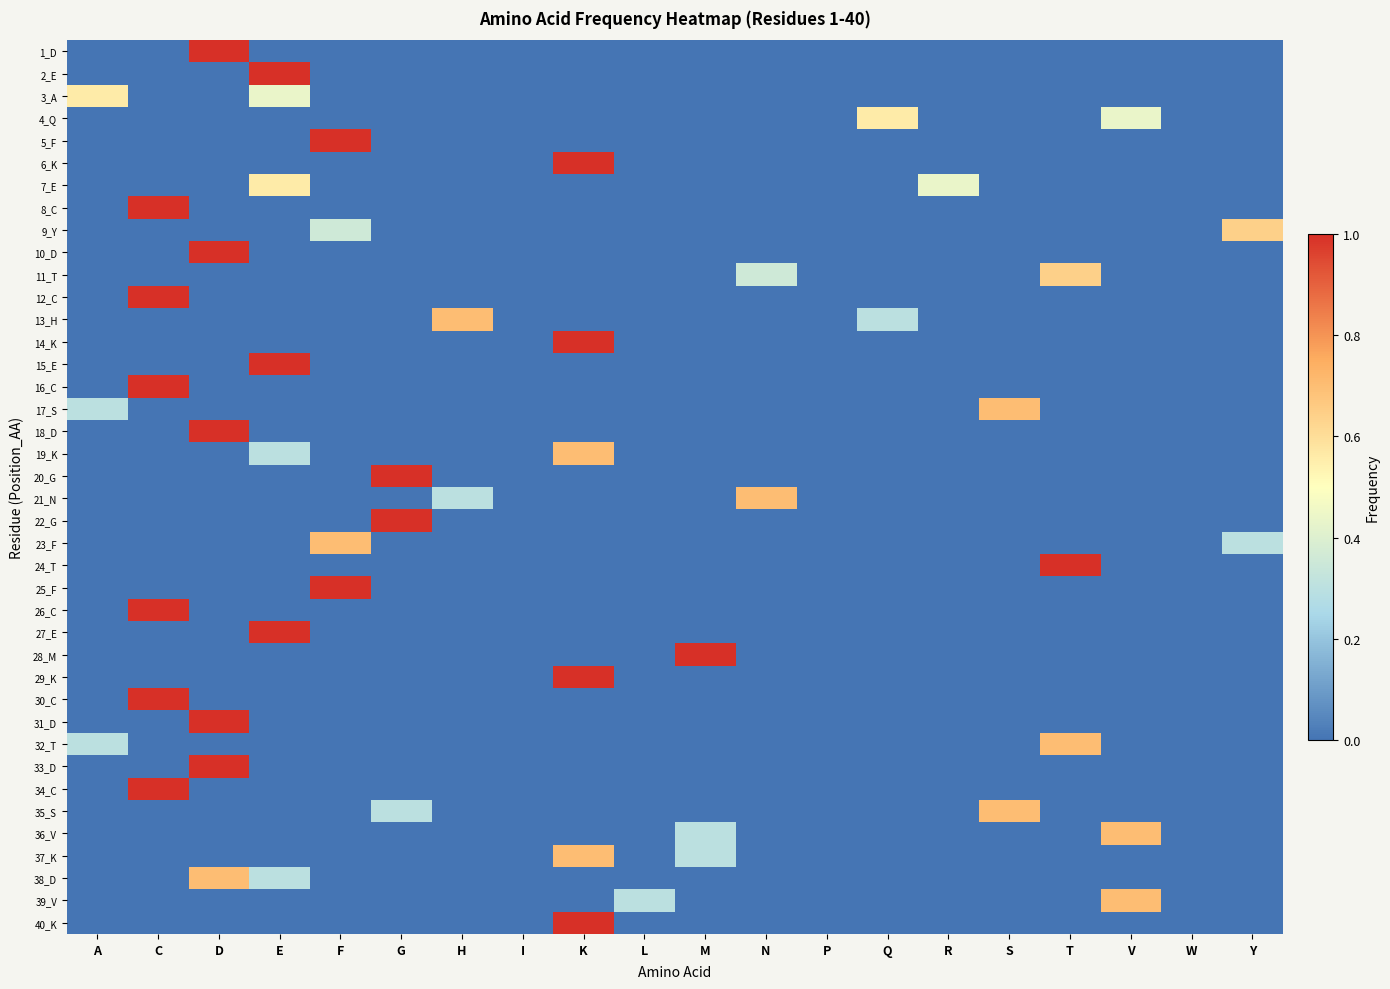

Rank the series by their maximum value, from lowest to highest.

3_A, 4_Q, 7_E, 9_Y, 11_T, 13_H, 17_S, 19_K, 21_N, 23_F, 32_T, 35_S, 36_V, 37_K, 38_D, 39_V, 1_D, 2_E, 5_F, 6_K, 8_C, 10_D, 12_C, 14_K, 15_E, 16_C, 18_D, 20_G, 22_G, 24_T, 25_F, 26_C, 27_E, 28_M, 29_K, 30_C, 31_D, 33_D, 34_C, 40_K